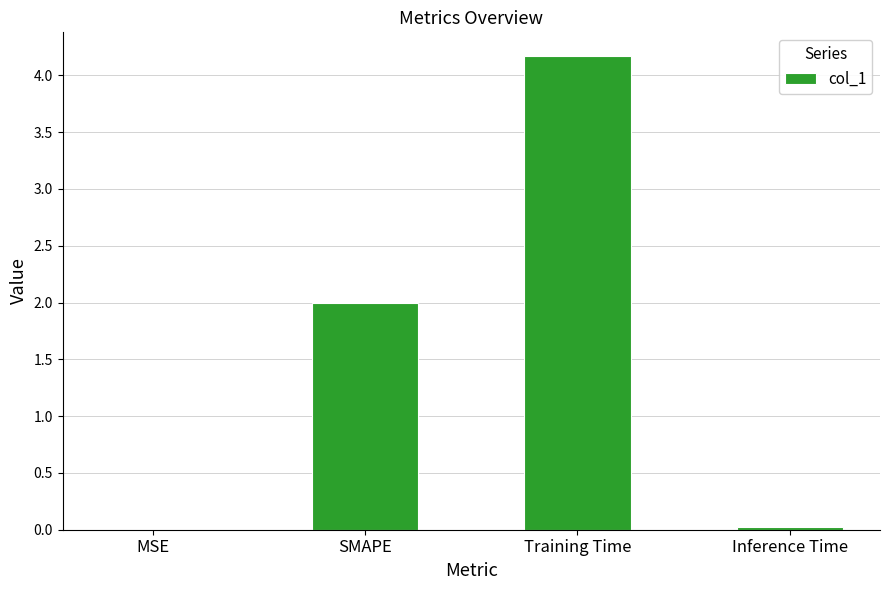

What is the sum of all values?

6.2